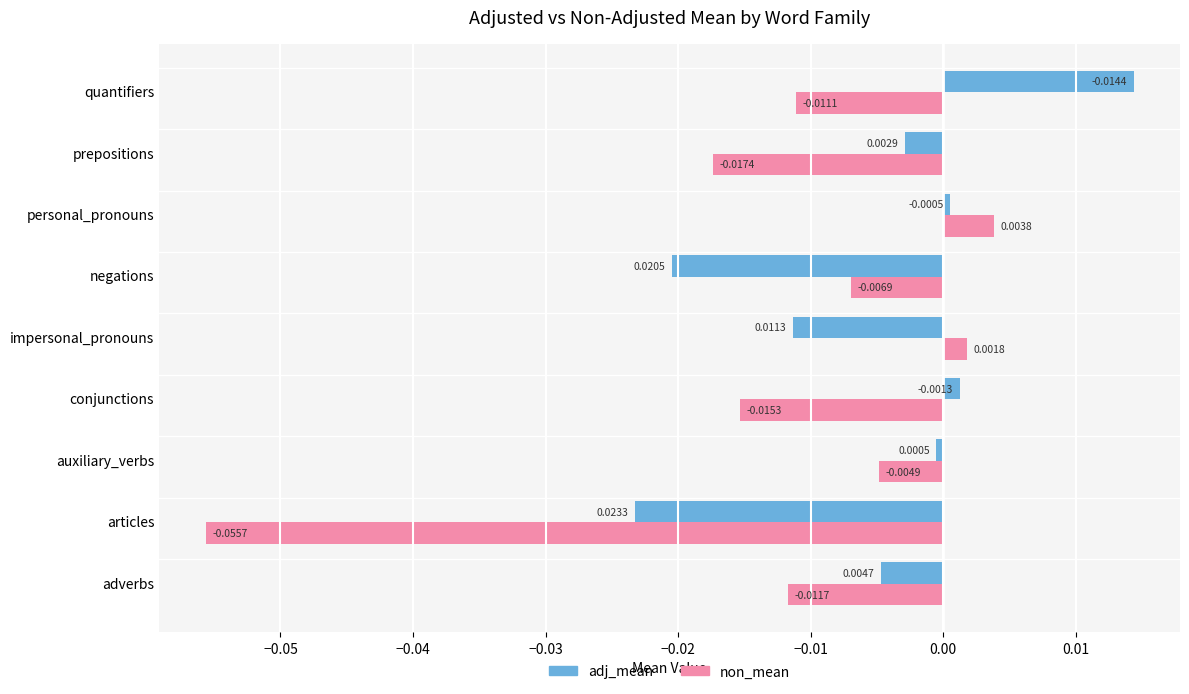

List the series in order of their peak value, highest first.

adj_mean, non_mean